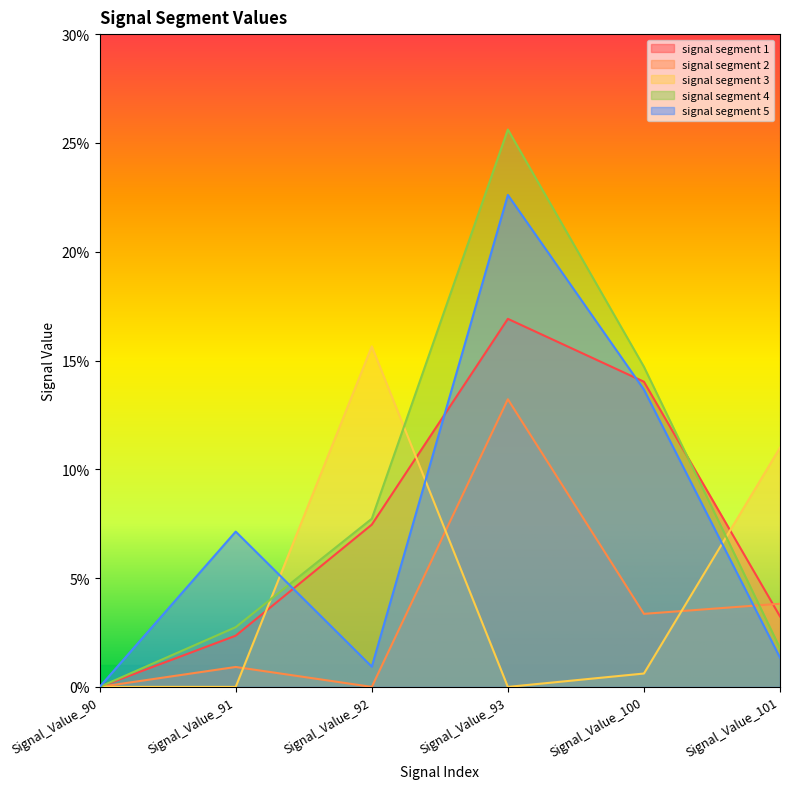

What is the difference between the highest and lowest values at Signal_Value_101?

0.1